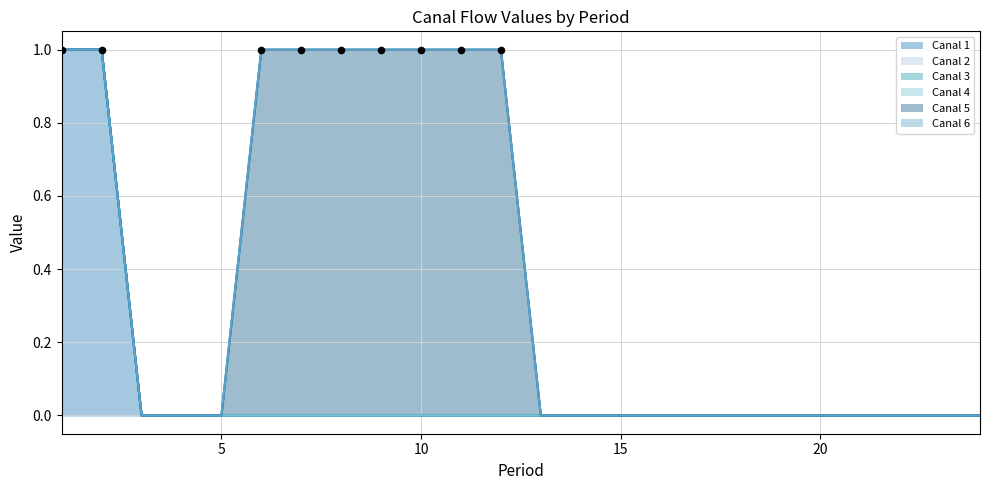

Which series has the largest Y range (max minus min)?

Canal 1